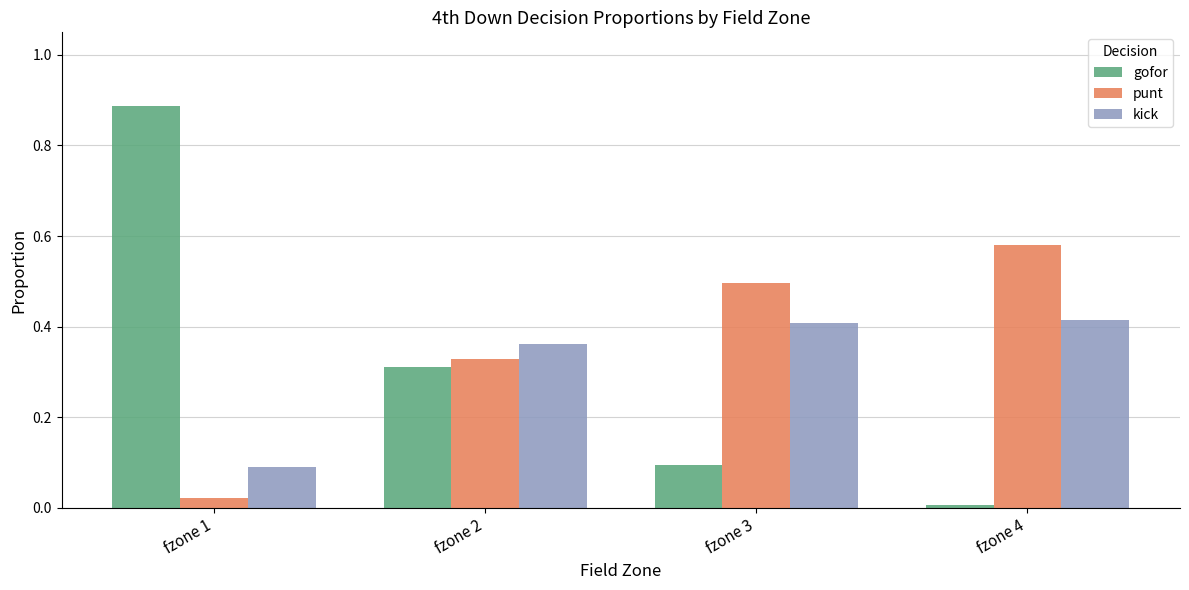

What are all the series names shown in the legend?

gofor, punt, kick